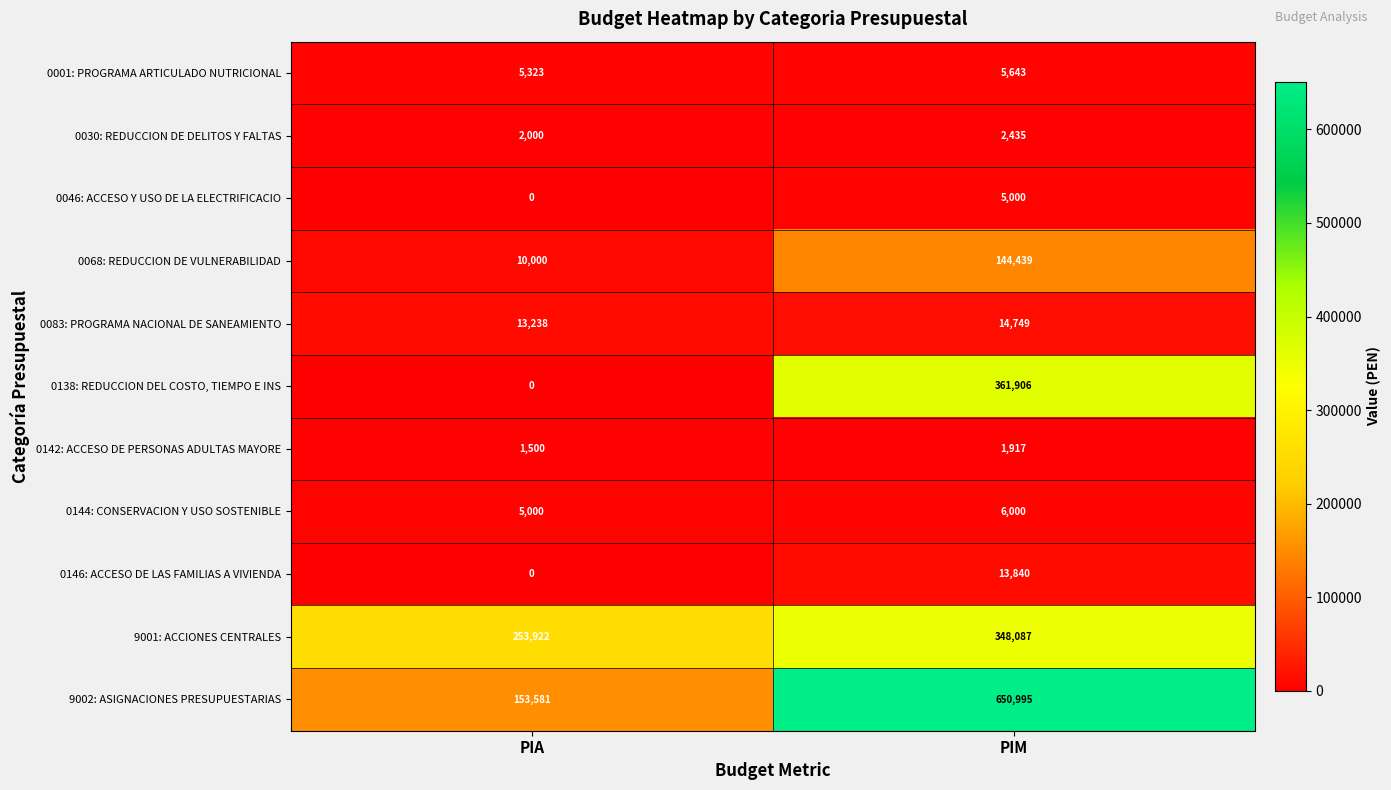

How many series are shown in this chart?

11